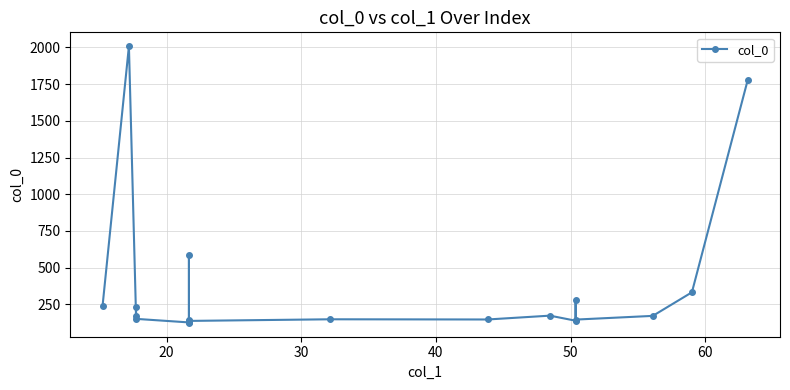

How many values are below 171?

10